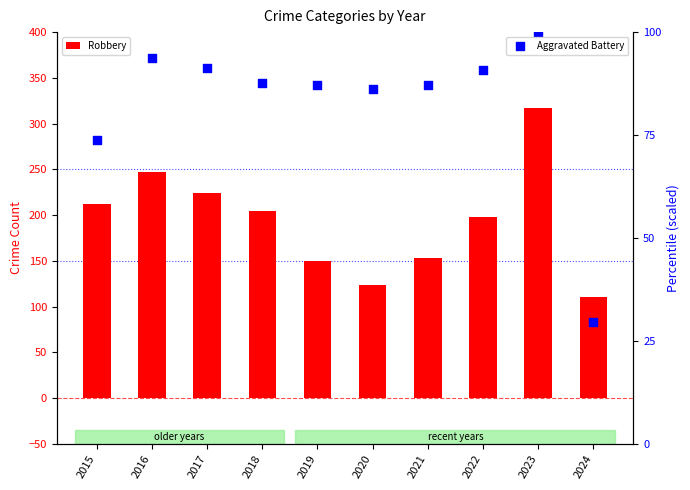

What are all the series names shown in the legend?

Robbery, Aggravated Battery